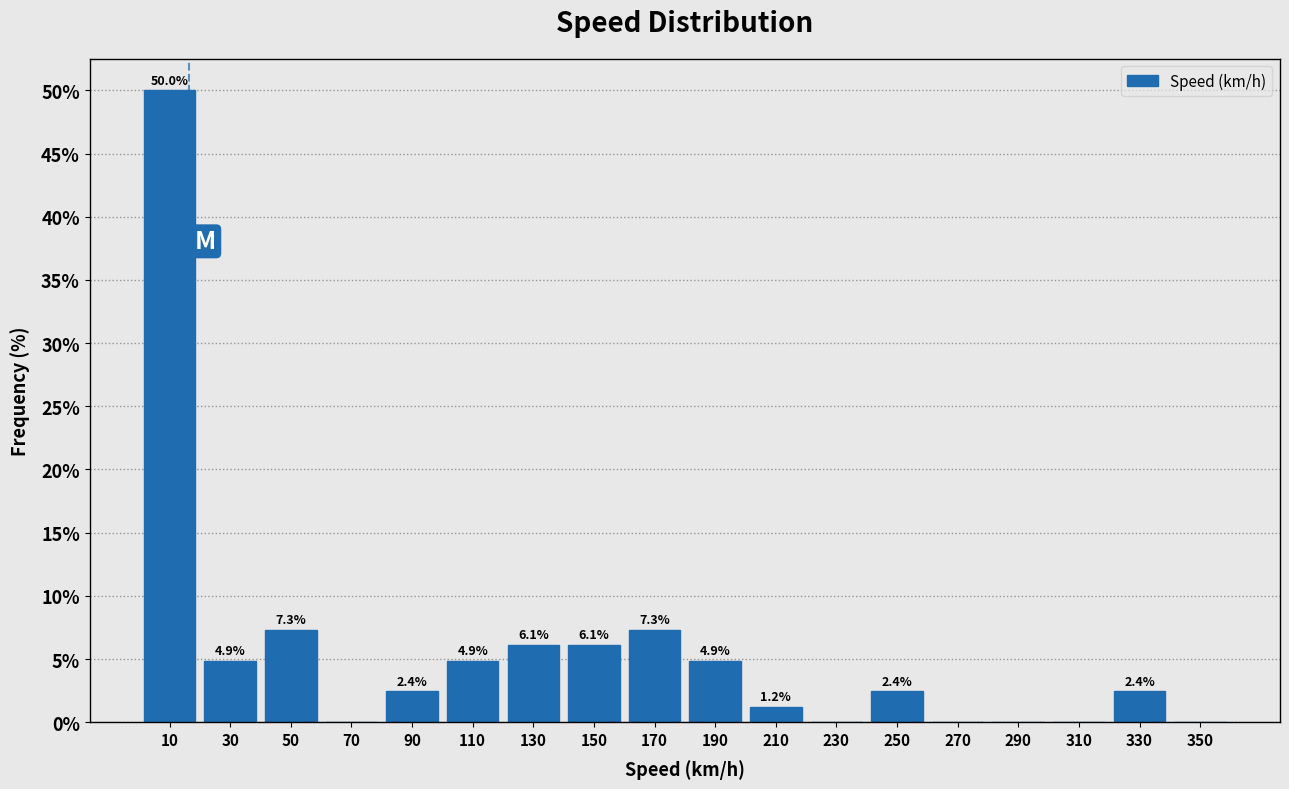

Which range on the x-axis has the tallest bar?

0 to 20